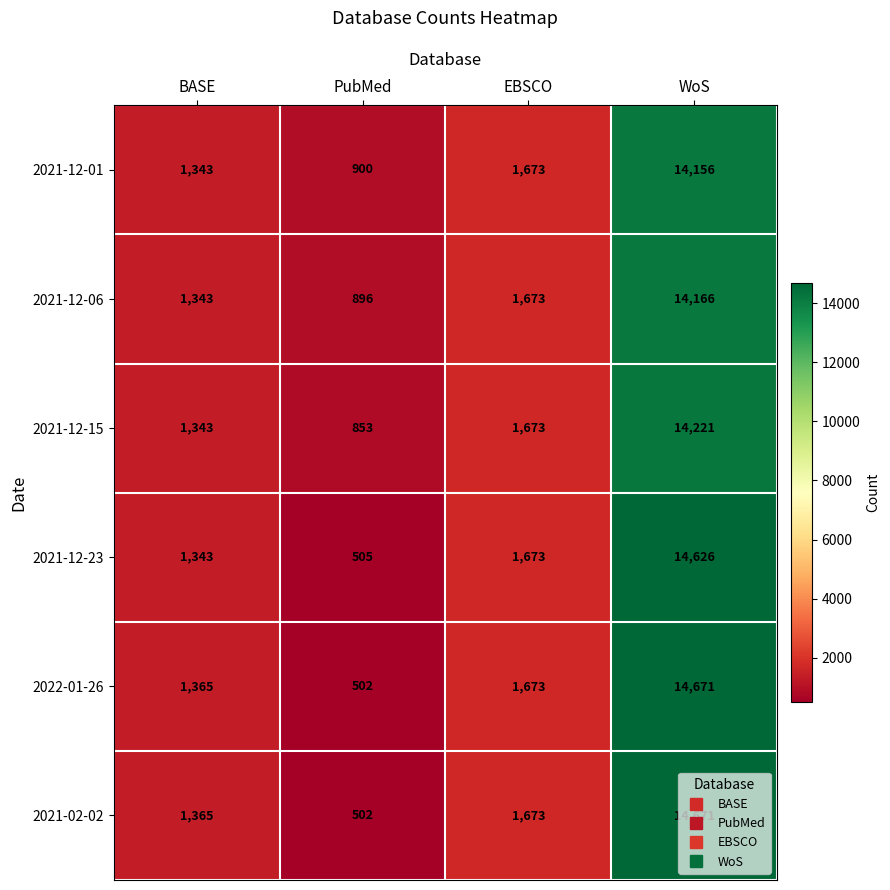

The value of 2021-12-15 at BASE is 2169. True or false?

False